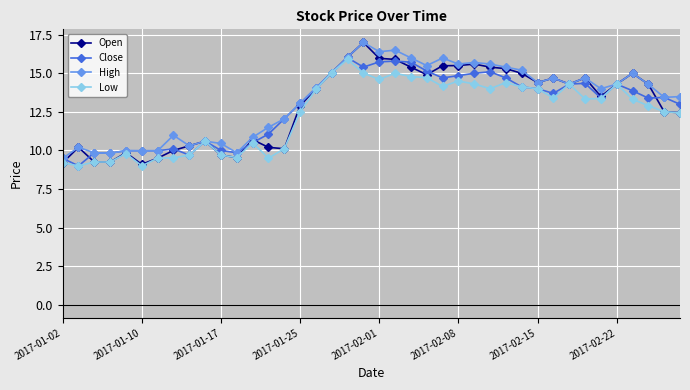

True or false: Low has more than 0 interior local peaks.

True